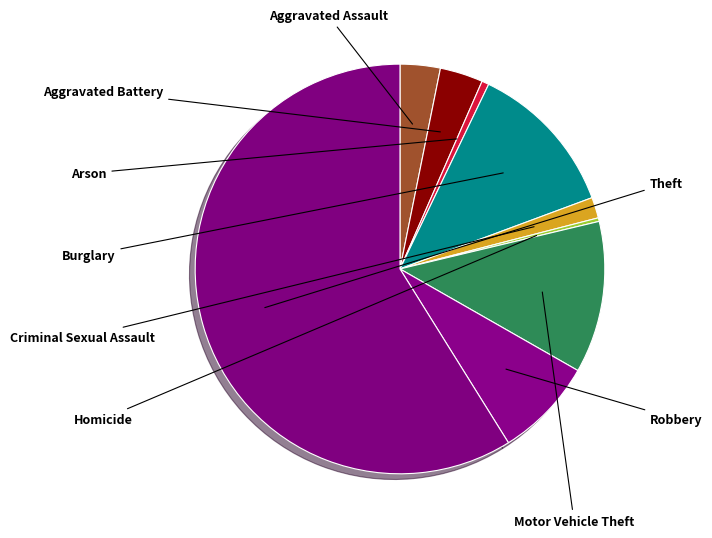

To the nearest percent, what is the average slice percentage?

11%